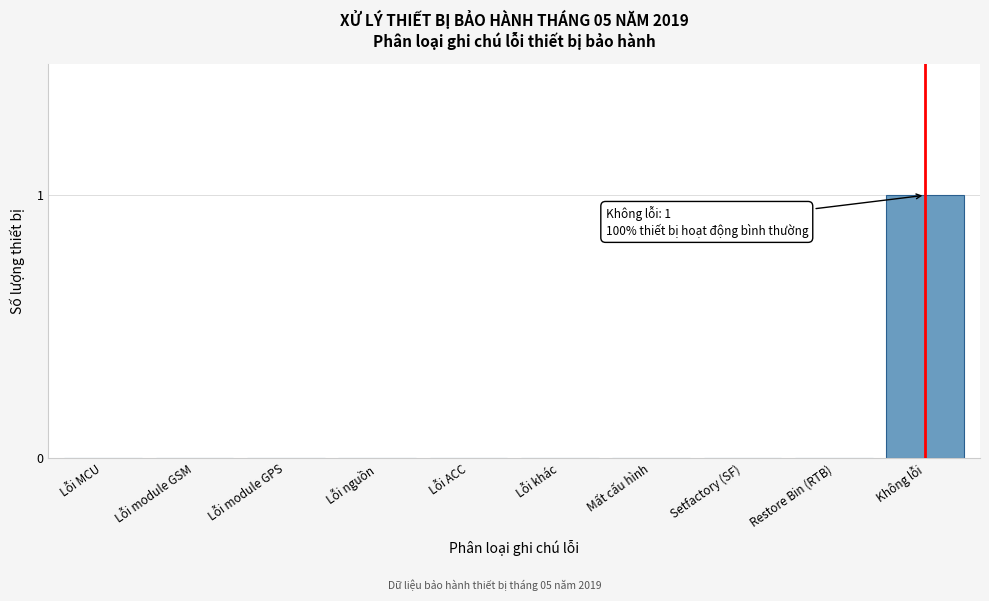

Reading right to left, transcribe all the data shown in this chart.

Không lỗi=1	Restore Bin (RTB)=0	Setfactory (SF)=0	Mất cấu hình=0	Lỗi khác=0	Lỗi ACC=0	Lỗi nguồn=0	Lỗi module GPS=0	Lỗi module GSM=0	Lỗi MCU=0